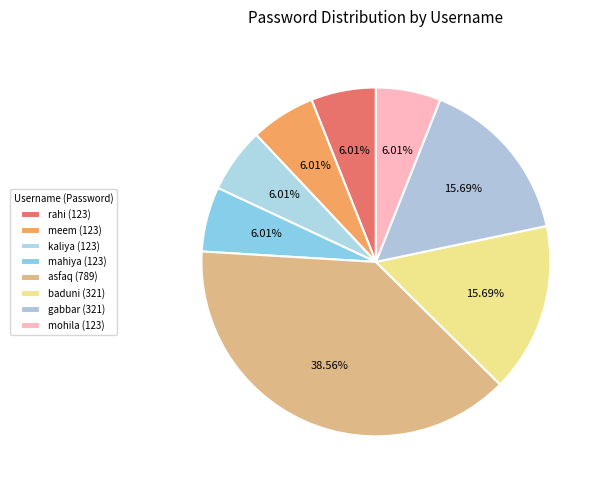

Does meem (123) account for over 50% of the chart?

No